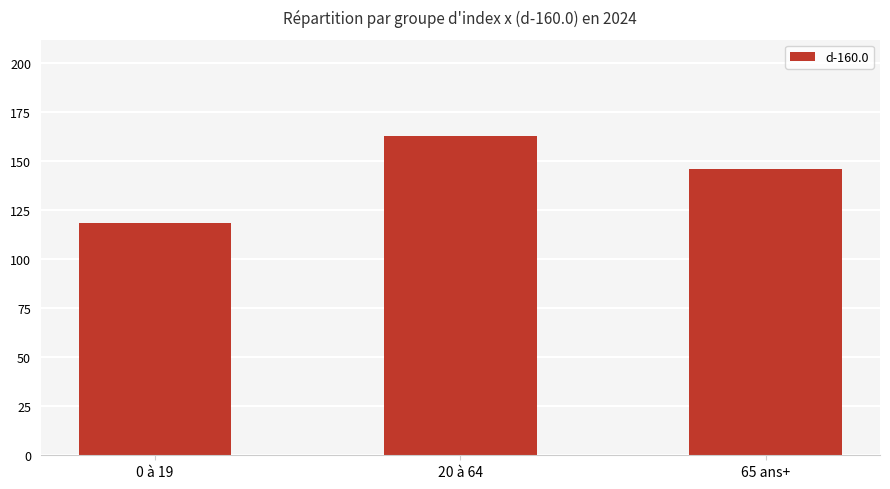

Rank the categories by value from lowest to highest.

0 à 19, 65 ans+, 20 à 64